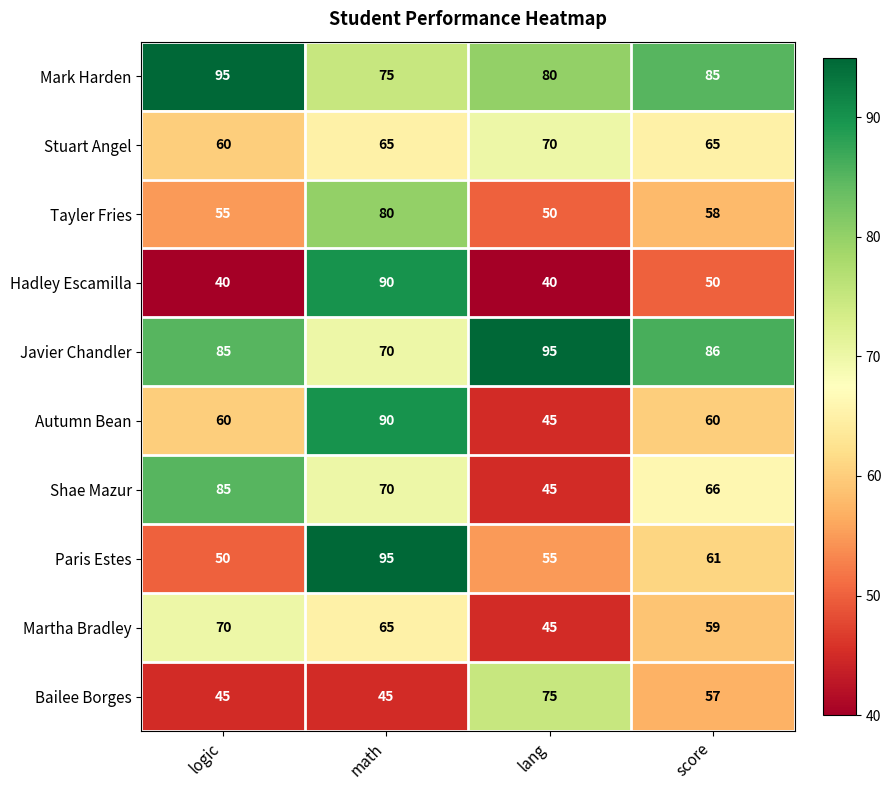

True or false: Paris Estes has a value of 98 at score.

False